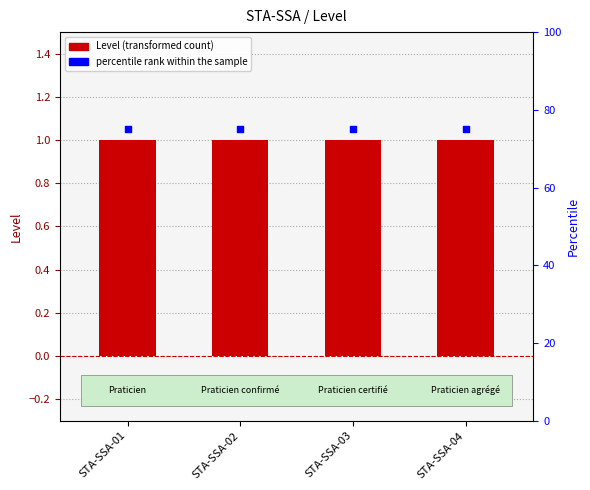

Is the value of percentile rank within sample at STA-SSA-01 greater than the value of Level at STA-SSA-03?

Yes